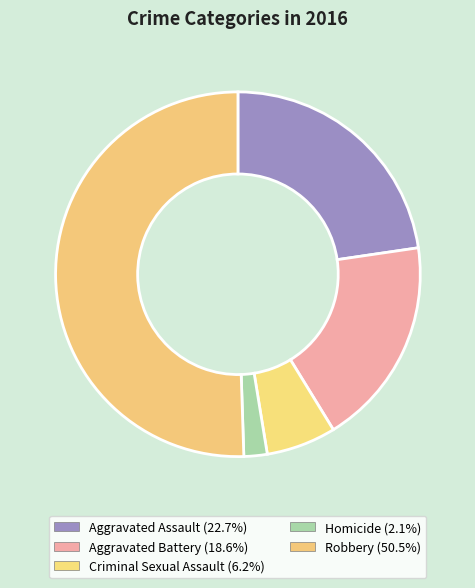

To the nearest percent, what percentage of the pie is Aggravated Assault?

23%